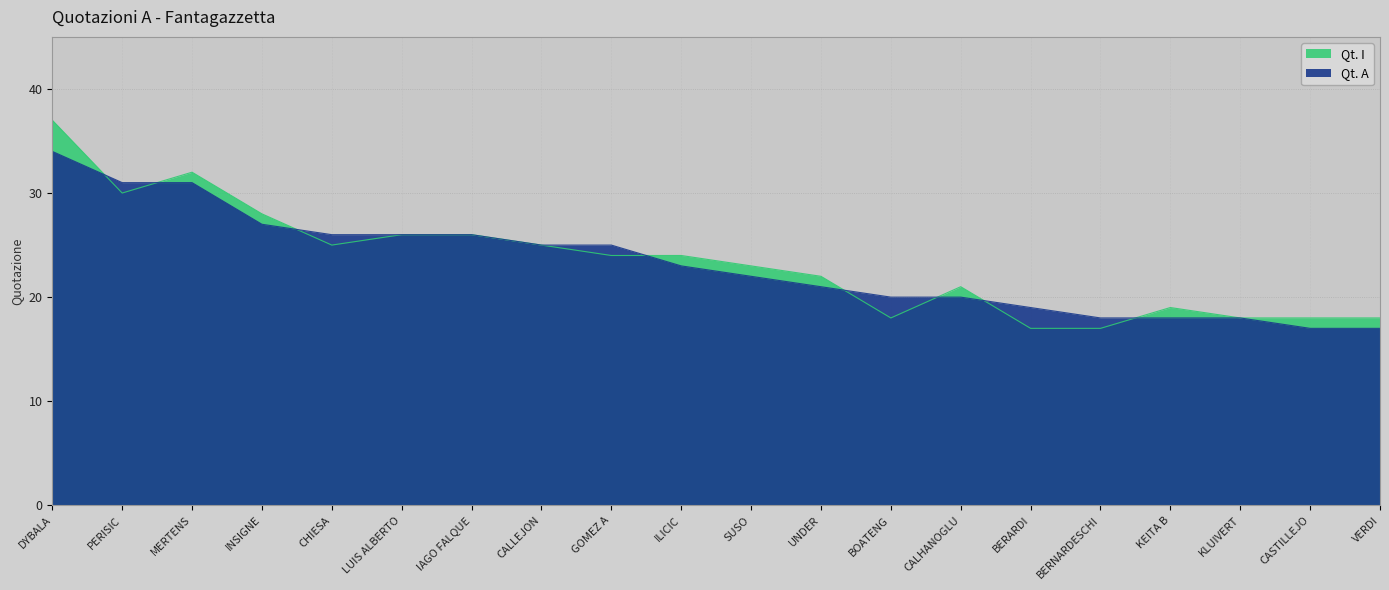

How many values in the Qt. I series are below 24?

10